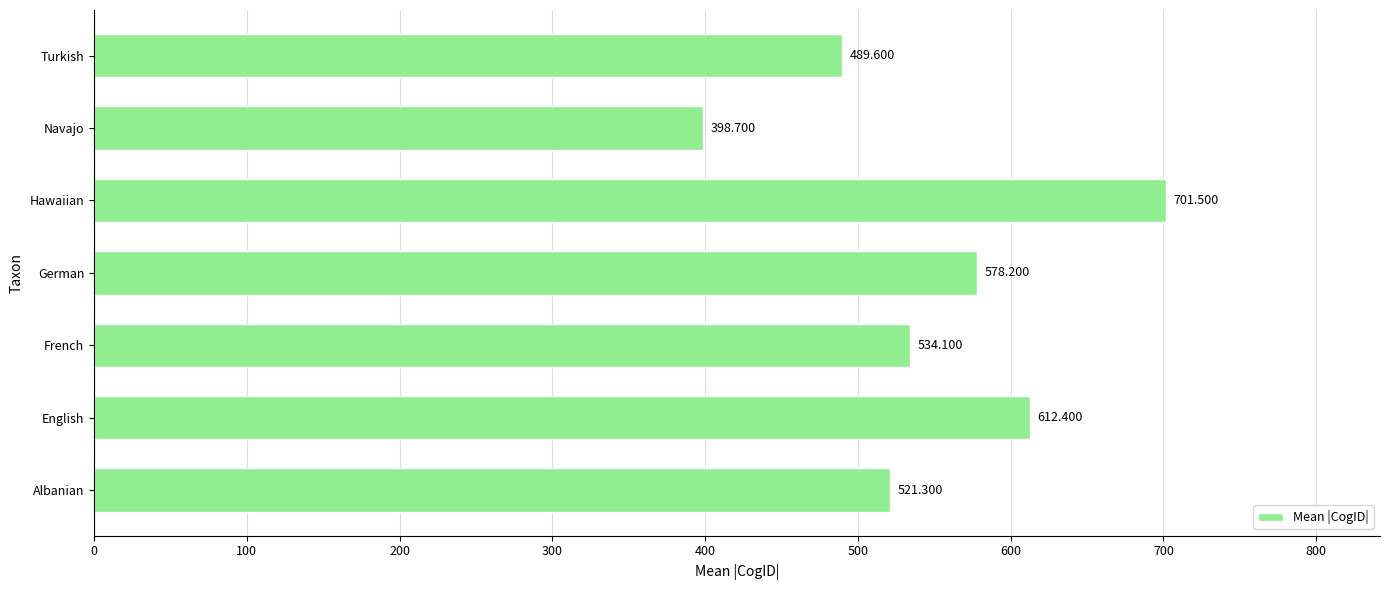

At which label is the value closest to 550?

French